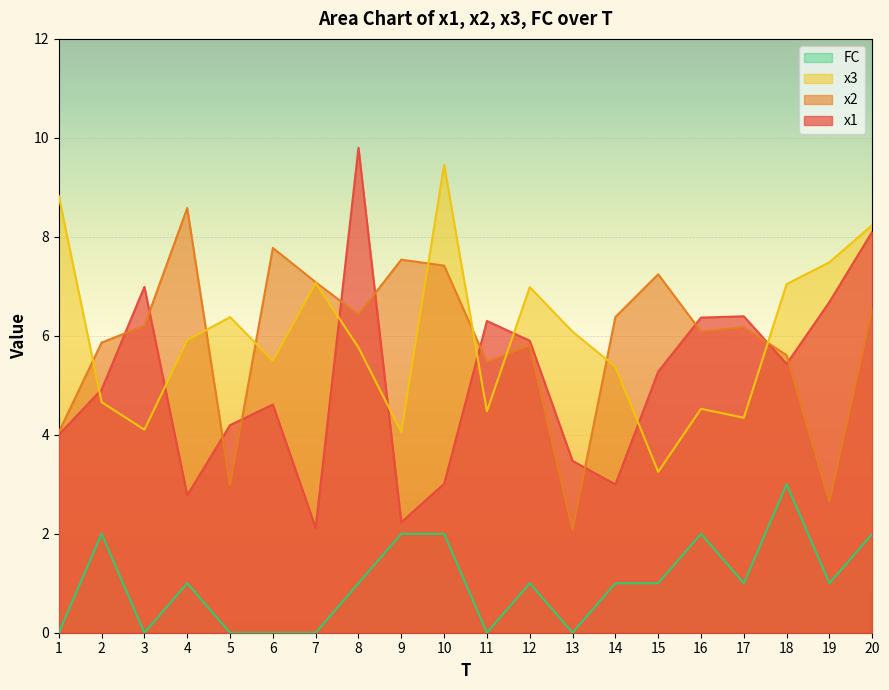

At which label is FC closest to 1?

4